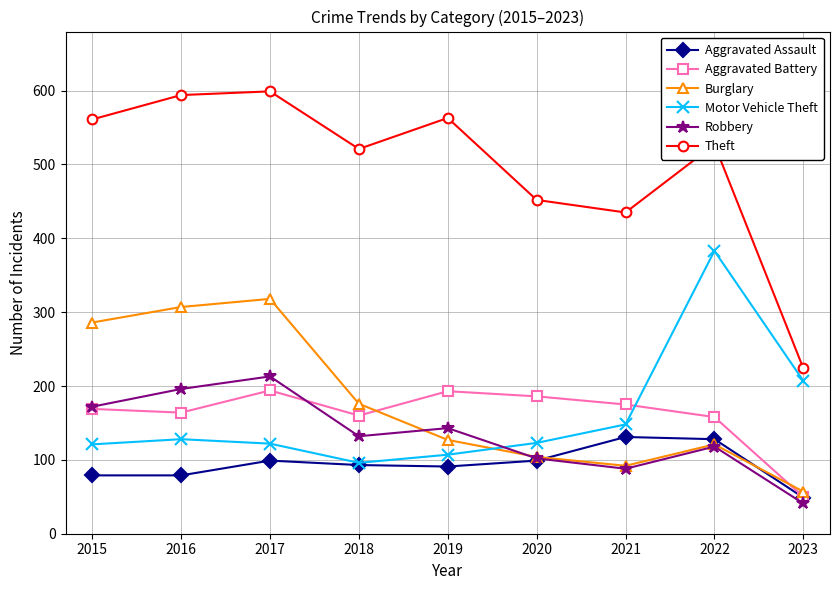

Rank the series at 2016 from lowest to highest value.

Aggravated Assault, Motor Vehicle Theft, Aggravated Battery, Robbery, Burglary, Theft